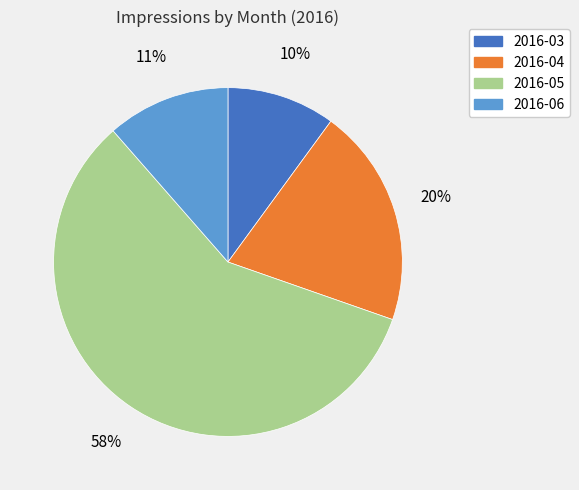

How many segments does this pie chart have?

4